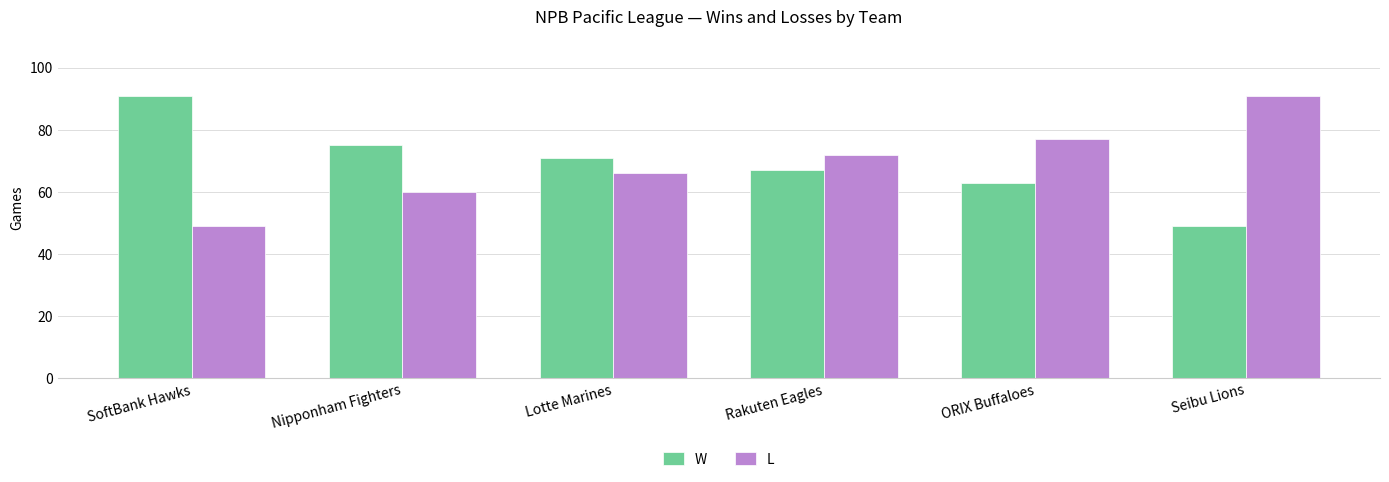

What is the spread (max minus min) of values at Nipponham Fighters?

15